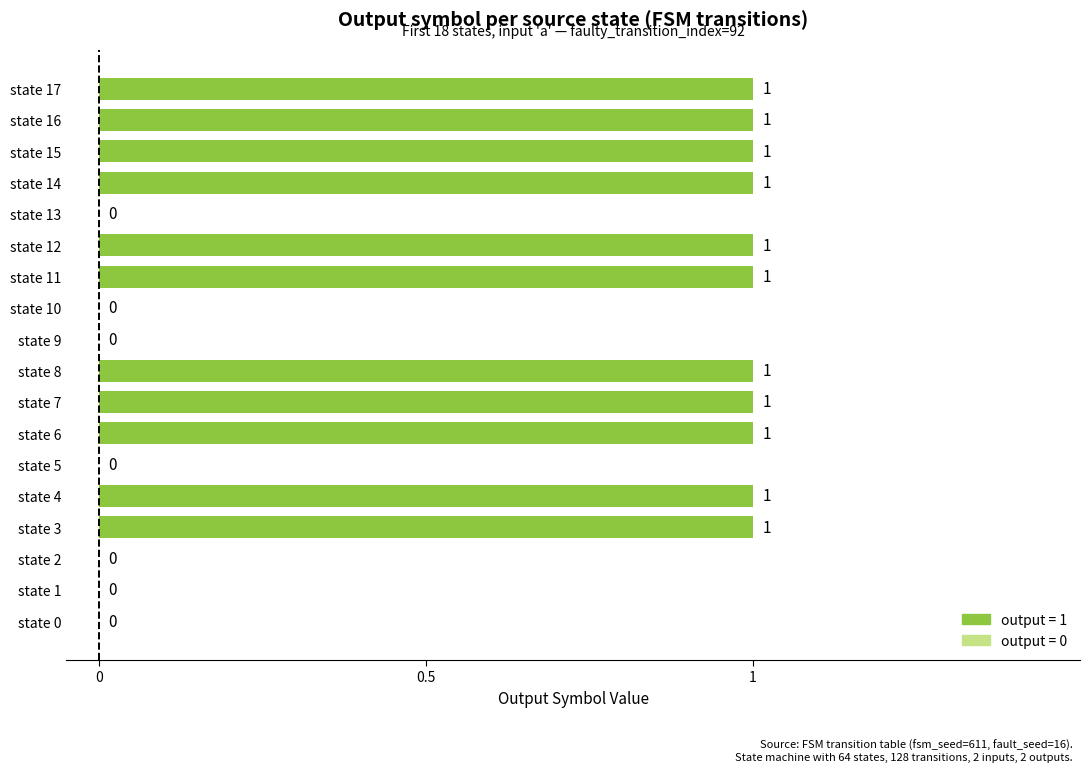

What is the change in value from state 10 to state 12?

+1